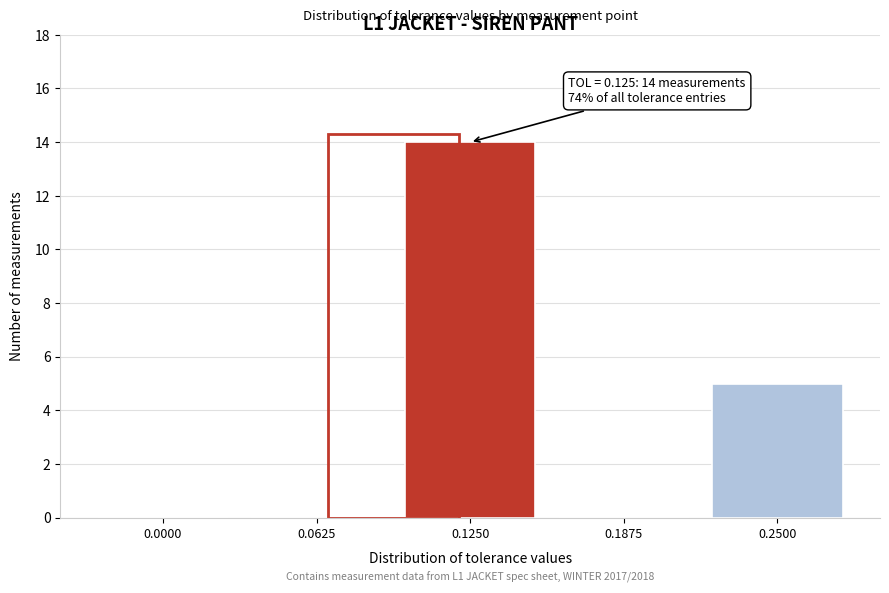

Reading right to left, extract all data points from this chart.

0.2500=5	0.1875=0	0.1250=14	0.0625=0	0.0000=0